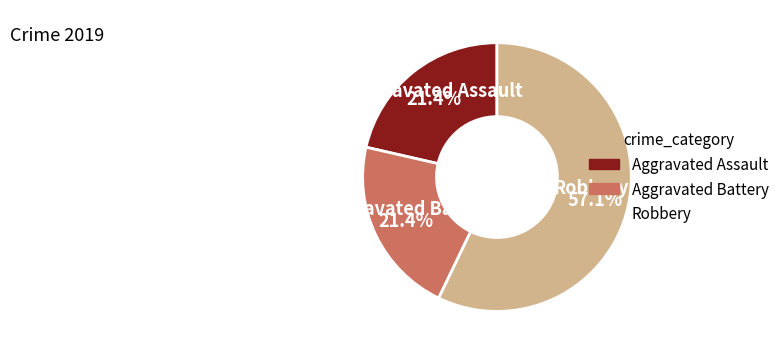

Is the sum of Aggravated Assault and Robbery greater than half?

Yes